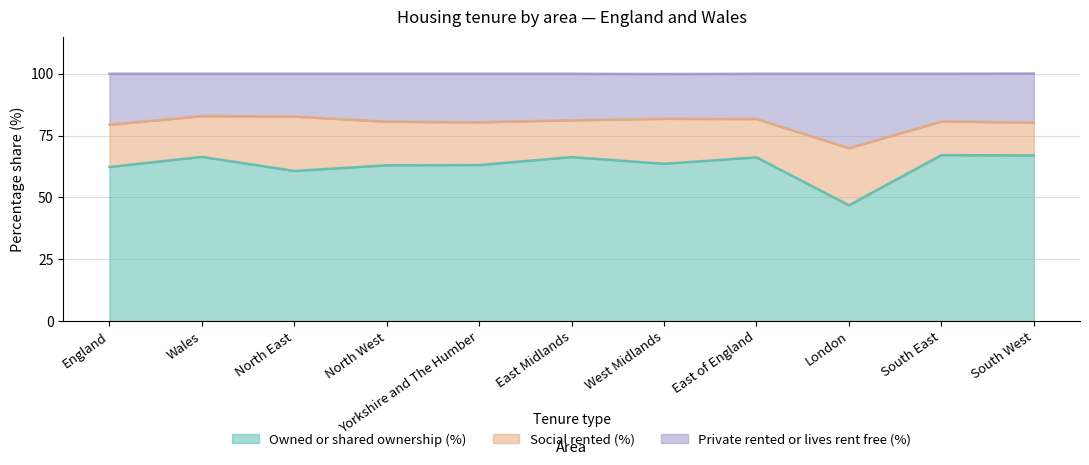

True or false: Owned or shared ownership (%) and Private rented or lives rent free (%) cross at least once.

False